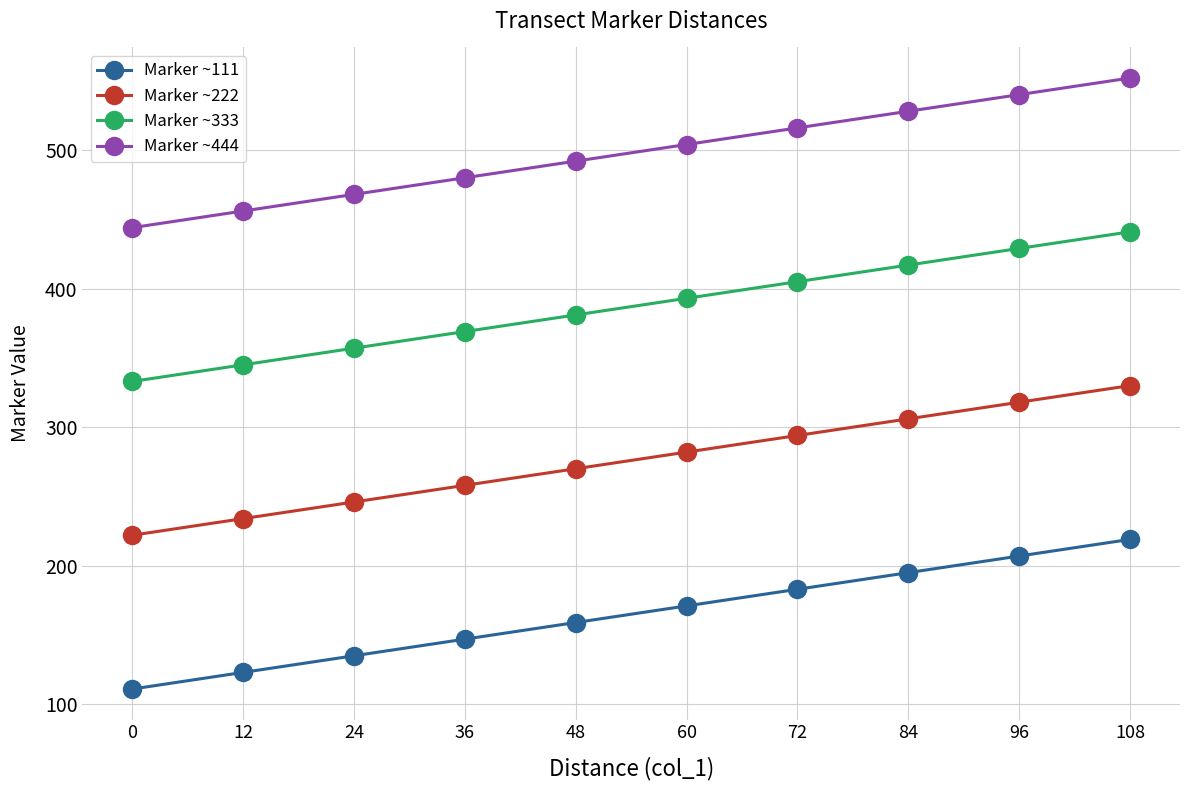

Rank the series by their maximum value, from highest to lowest.

Marker ~444, Marker ~333, Marker ~222, Marker ~111